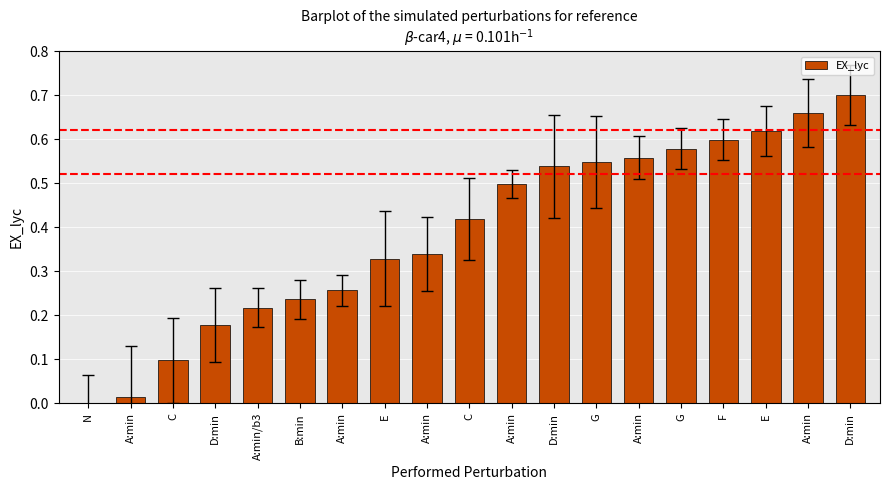

Reading left to right, transcribe all the data shown in this chart.

N=0.0	A:min=0.0	C=0.1	D:min=0.2	A:min/b3=0.2	B:min=0.2	A:min=0.3	E=0.3	A:min=0.3	C=0.4	A:min=0.5	D:min=0.5	G=0.5	A:min=0.6	G=0.6	F=0.6	E=0.6	A:min=0.7	D:min=0.7